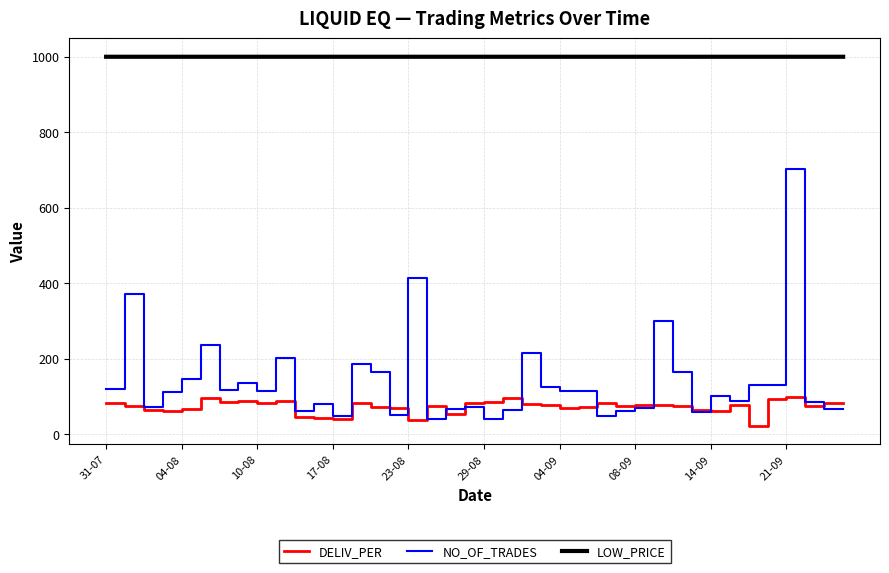

What is the maximum value shown in the chart?

1000.0